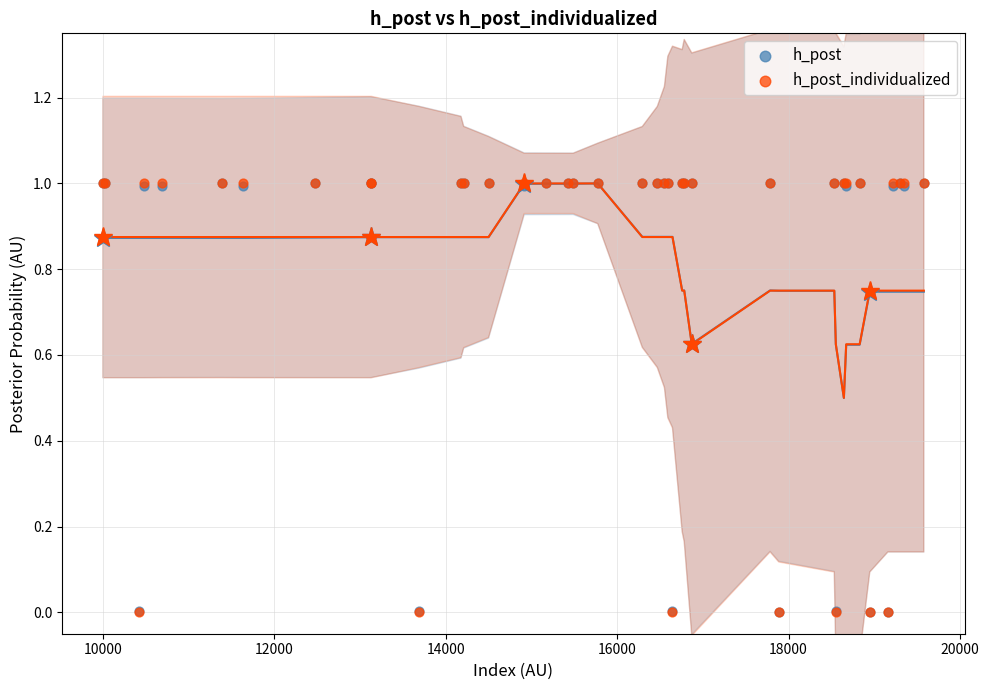

What are all the series names shown in the legend?

h_post, h_post_individualized